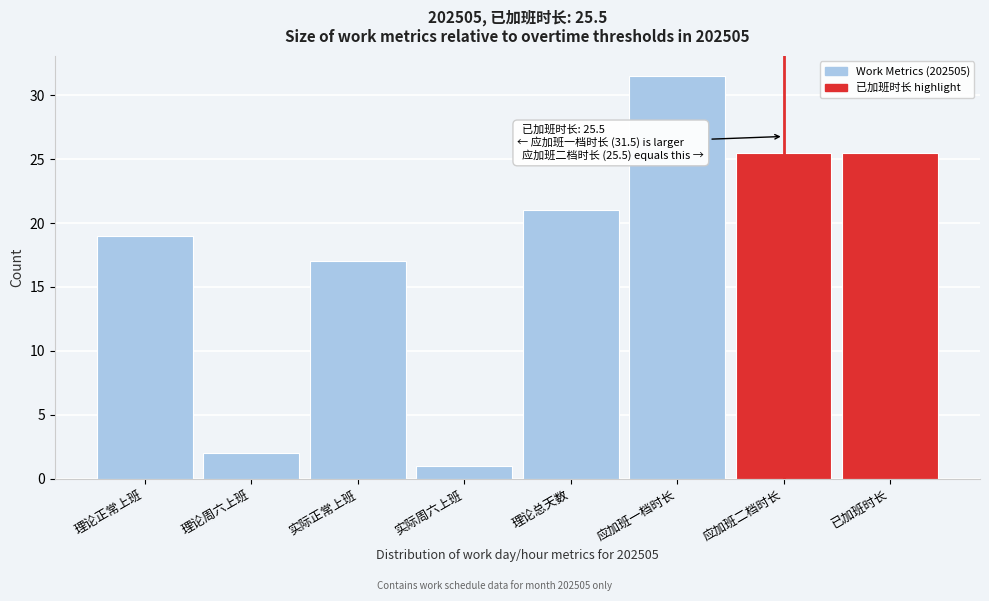

Reading left to right, what are all the values shown in this chart?

理论正常上班=19.0	理论周六上班=2.0	实际正常上班=17.0	实际周六上班=1.0	理论总天数=21.0	应加班一档时长=31.5	应加班二档时长=25.5	已加班时长=25.5